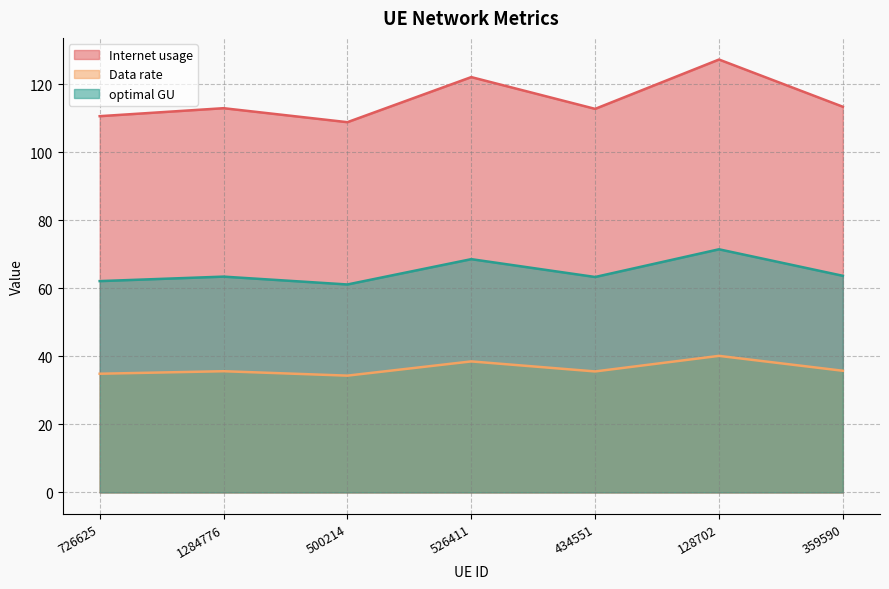

The value of Data rate at 500214 is 34.3. True or false?

True